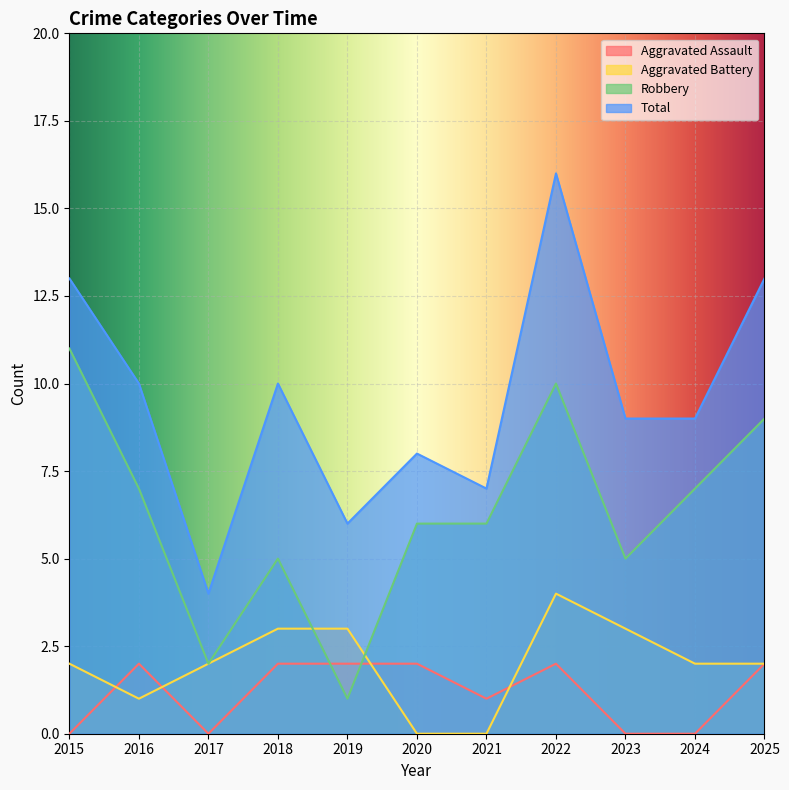

How many values in the Aggravated Assault series are below 2?

5